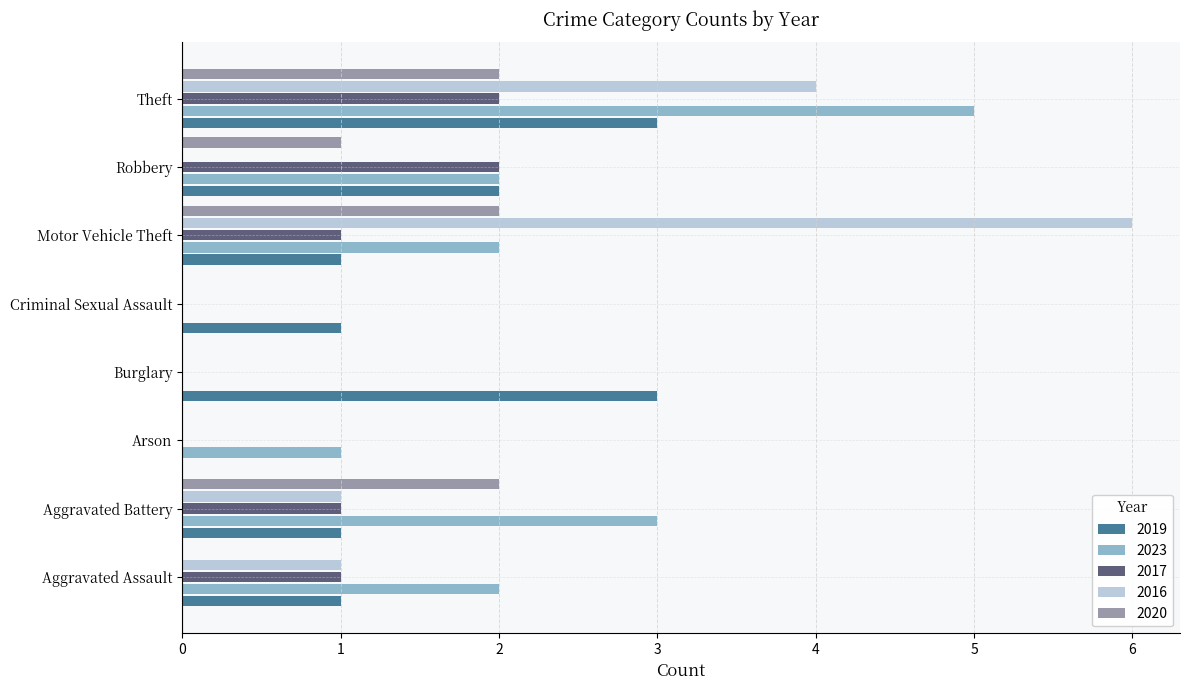

What is the greatest value displayed?

6